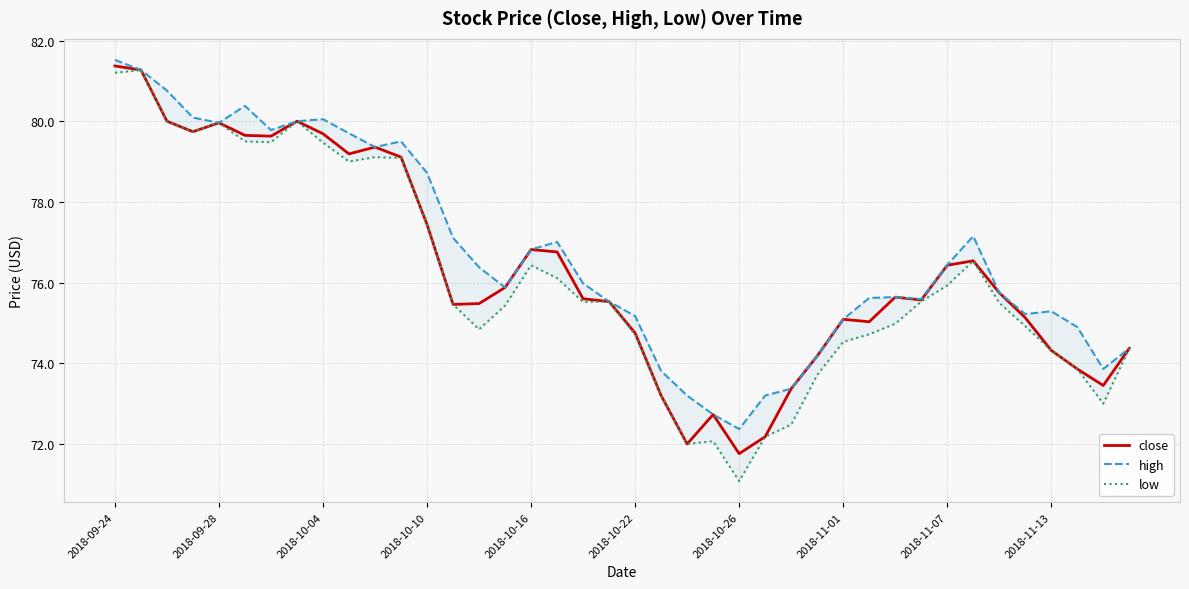

True or false: close and high cross at least once.

False